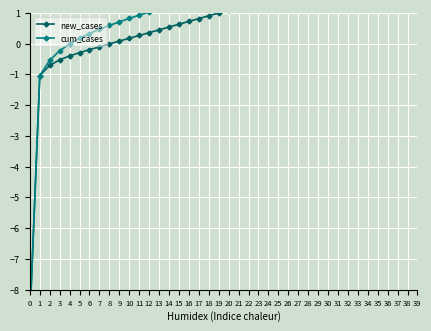

What is the sum of all new_cases values?

32.8